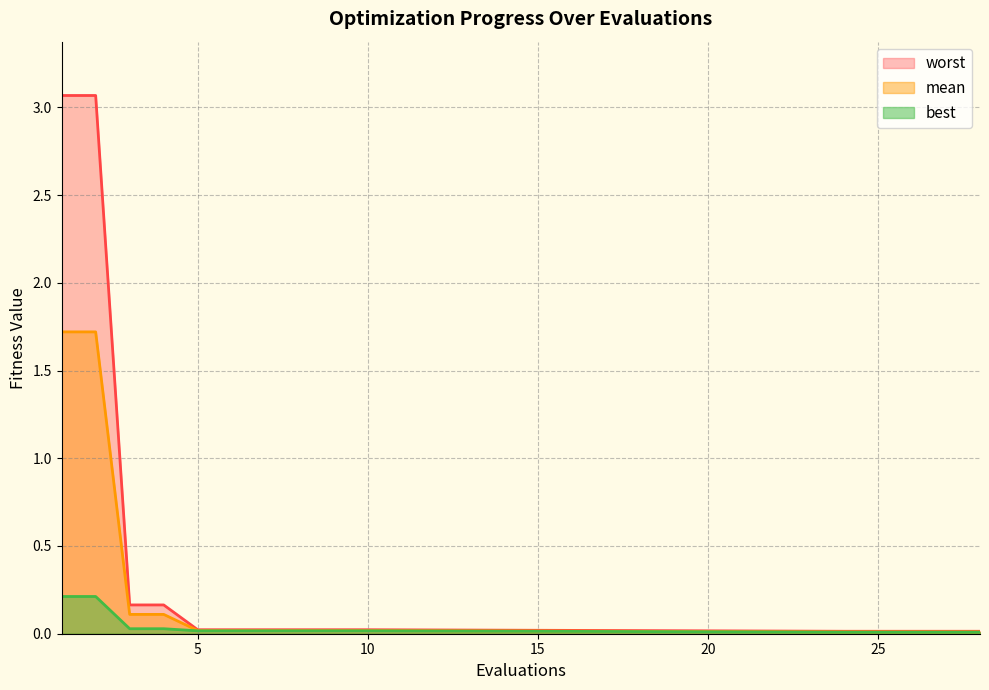

Which has a higher value, 9 or 24?

9